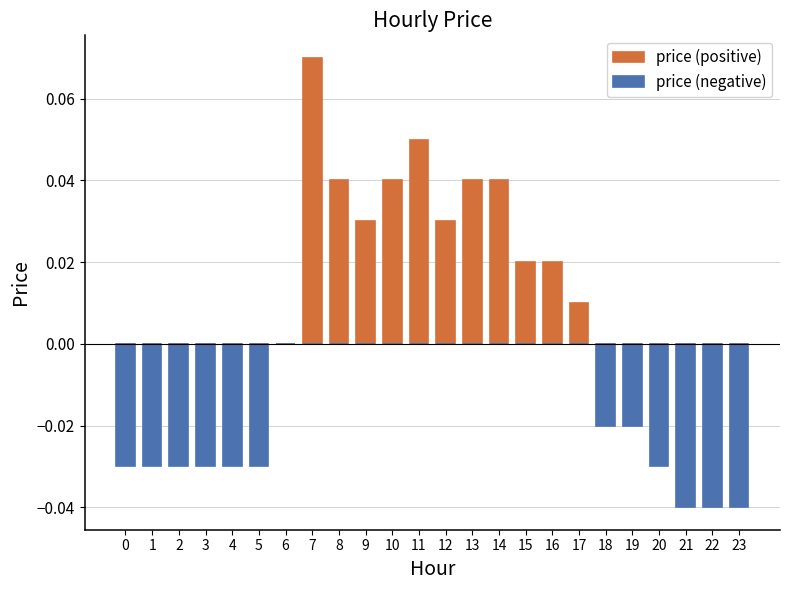

Which has a higher value, 4 or 10?

10